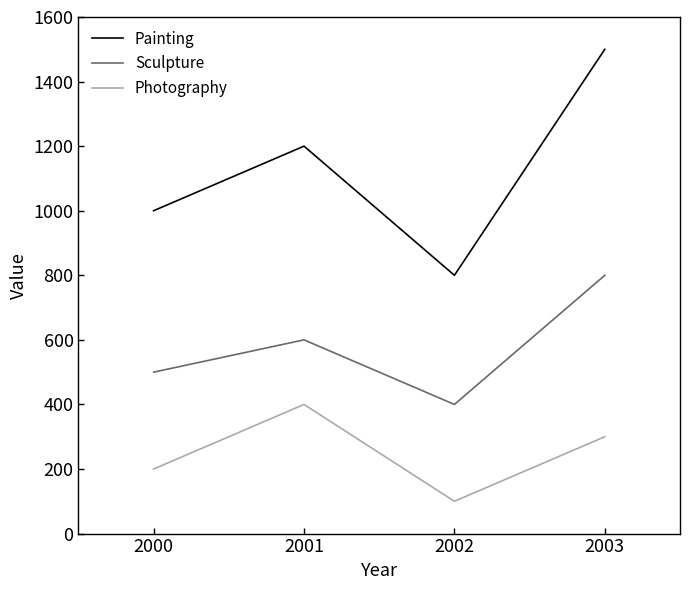

How many interior local valleys does the Painting series have?

1